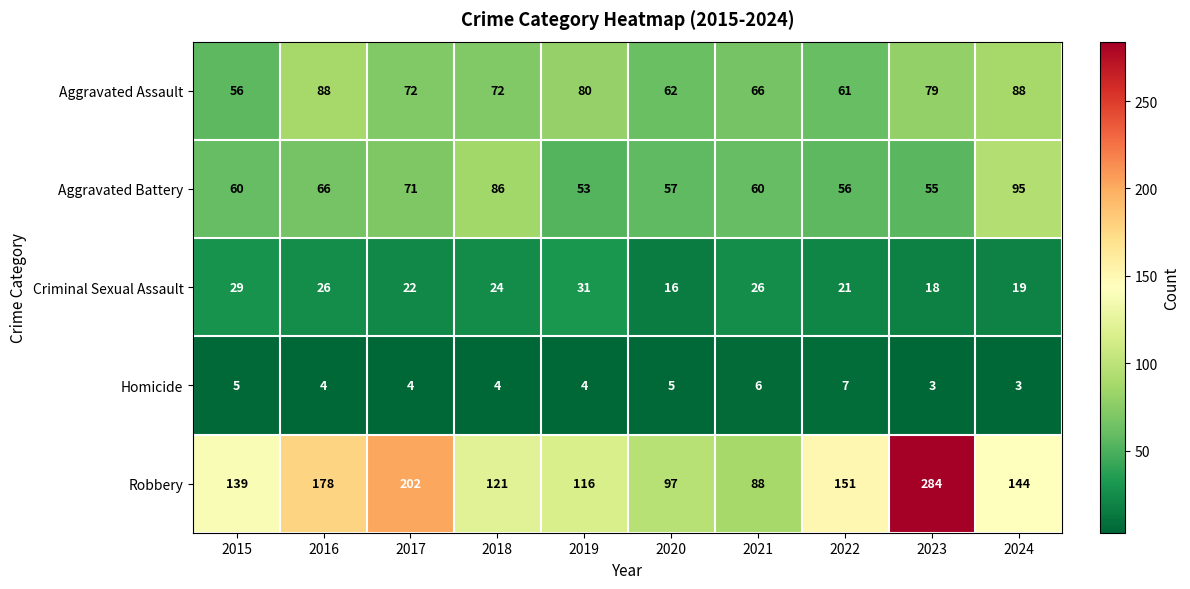

Read the Homicide value at 2018.

4